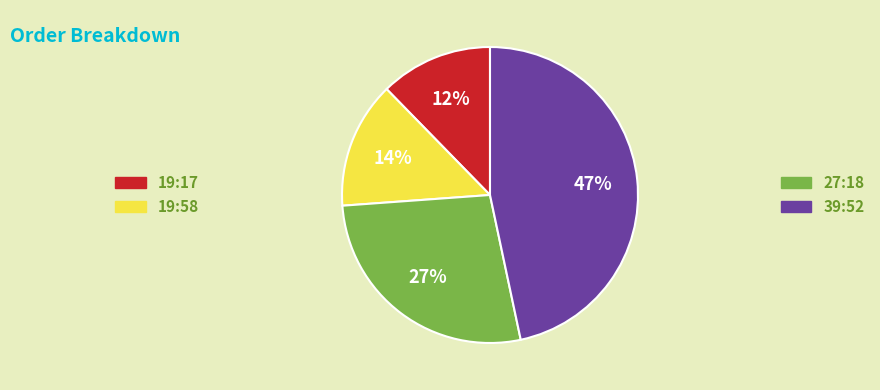

Is there any slice that represents more than half of the pie?

No